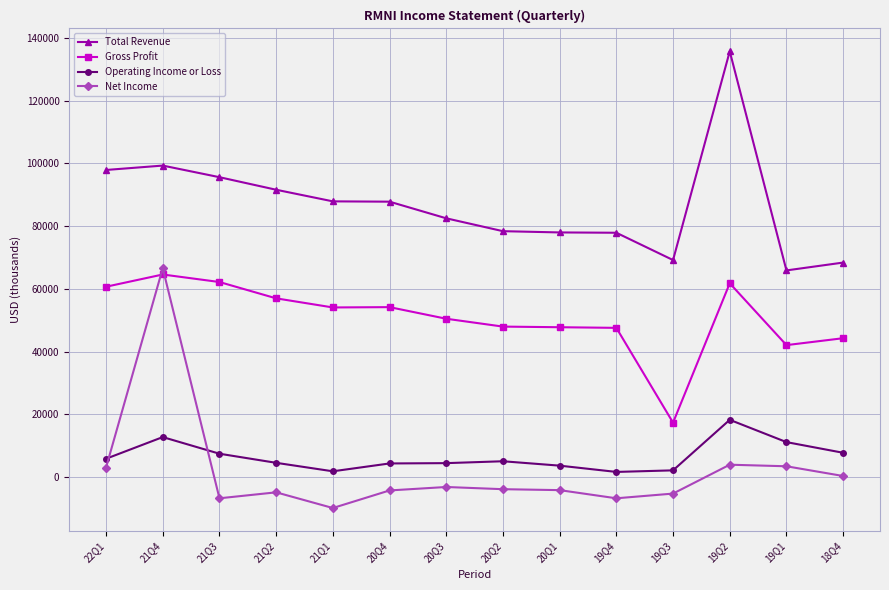

Where does the Gross Profit series first go above 54100?

22Q1